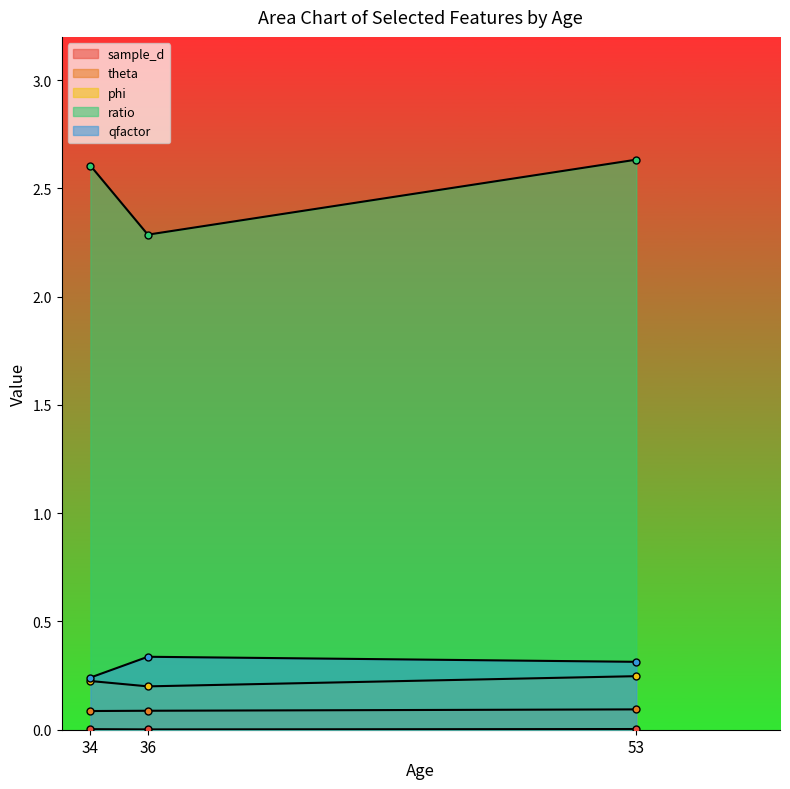

How many lines are shown in the chart?

5